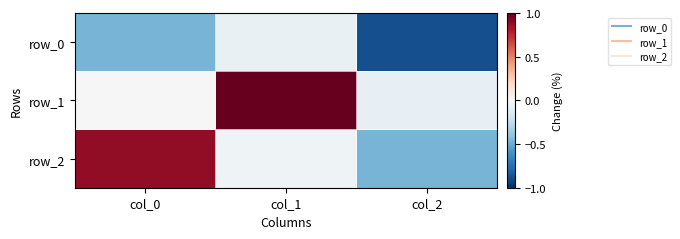

What is the smallest value displayed?

-0.9